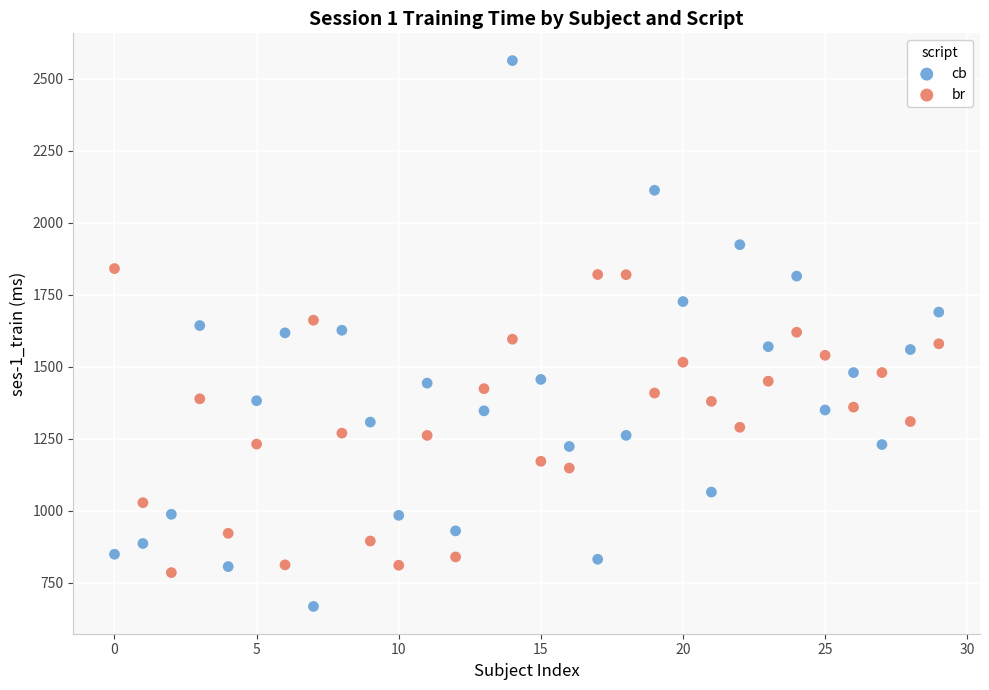

Across all data points, what is the range of Y values (max minus min)?

1895.7